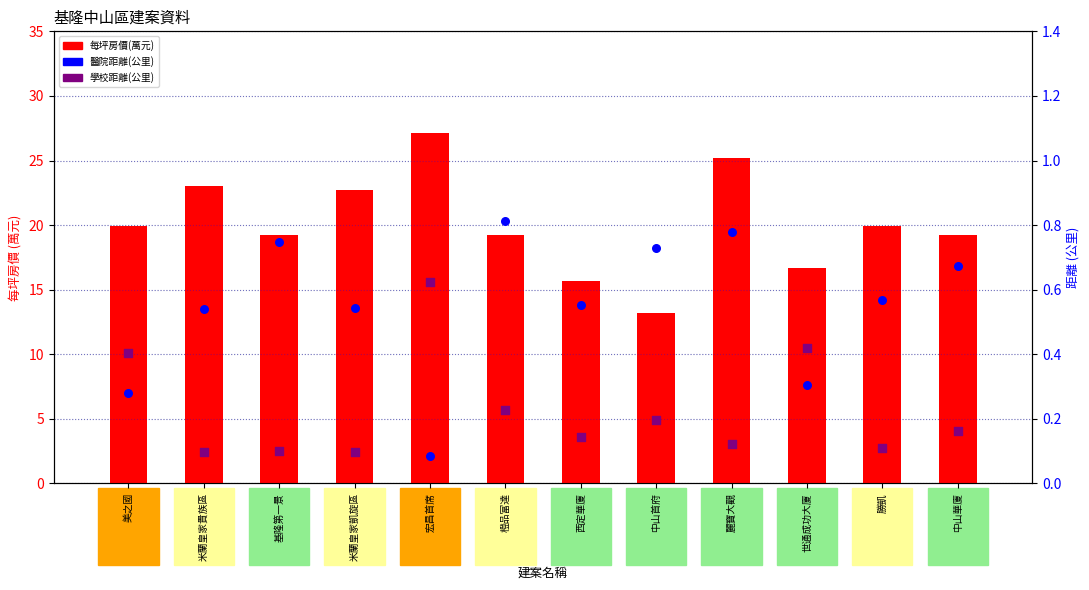

Which series has the largest total across all categories?

每坪房價(萬元)